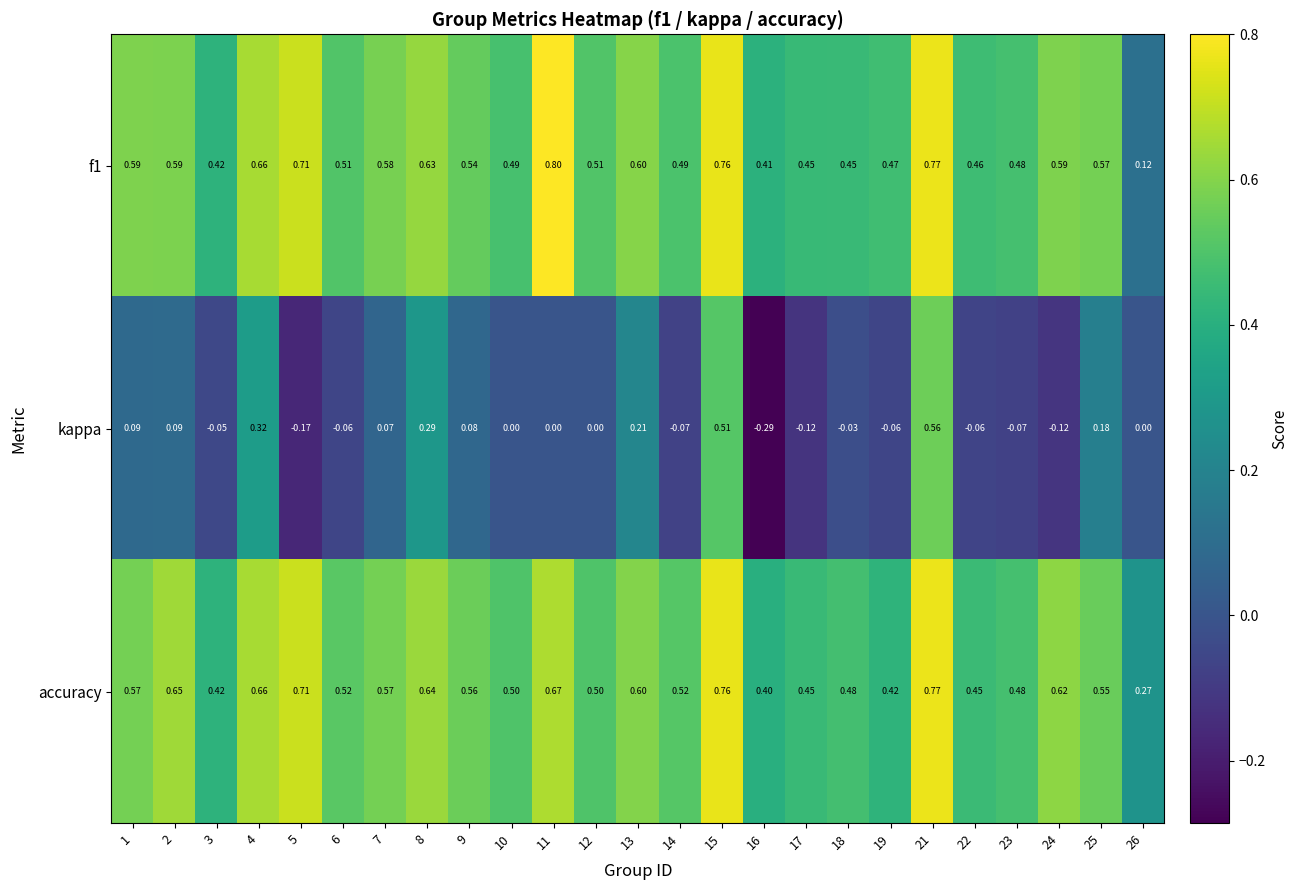

Which series has the largest total across all categories?

accuracy